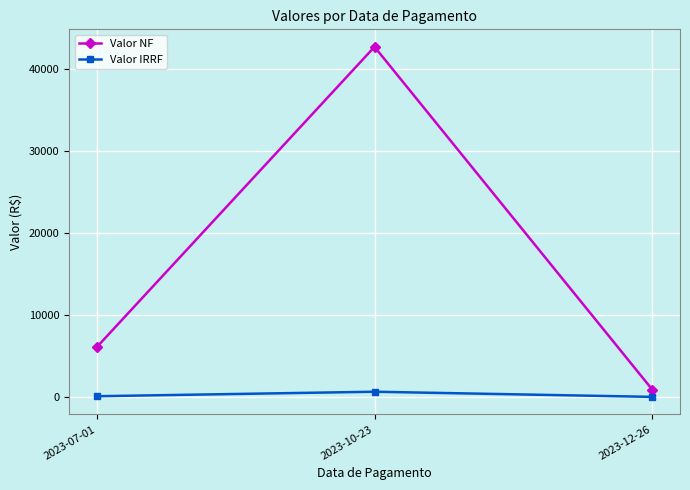

At which label does Valor NF first exceed 6077?

2023-07-01